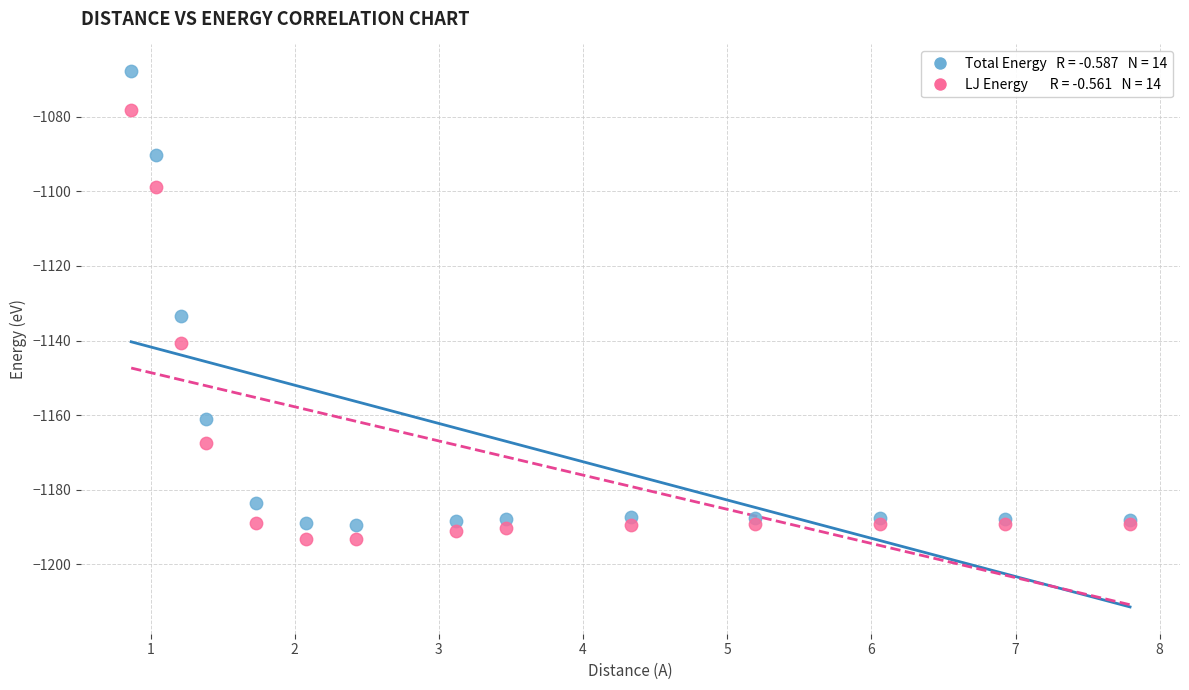

Across all series, what Y value is closest to -1130?

-1133.3